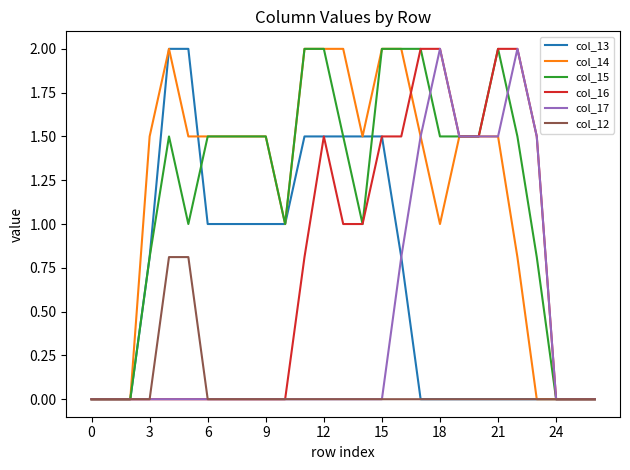

What is the greatest value displayed?

2.0